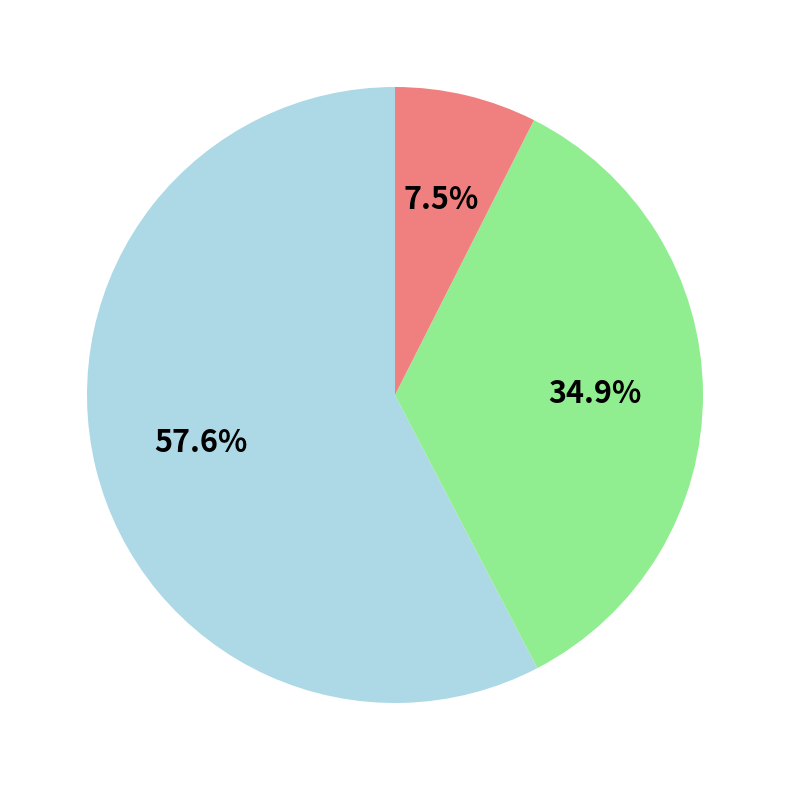

Is there a majority slice in this chart?

Yes